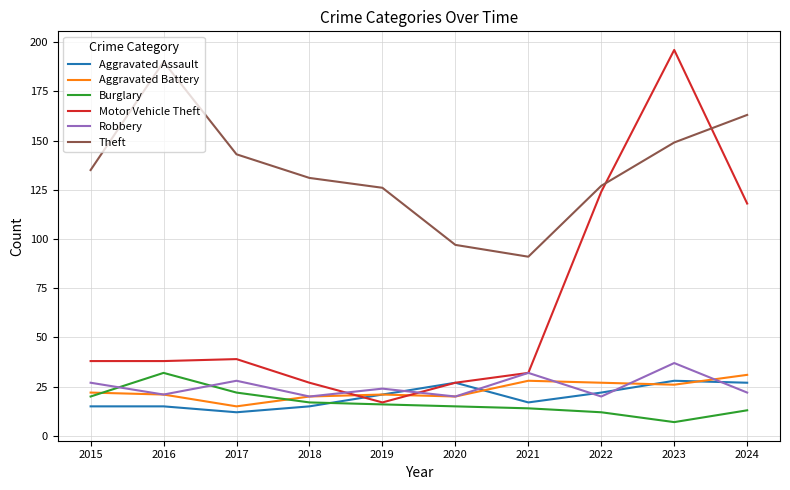

How many lines are shown in the chart?

6